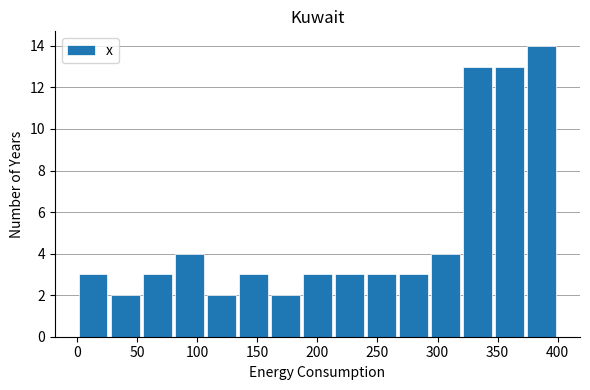

Reading left to right, list every bar in this chart as the range it spans on the x-axis followed by its height. Neither the bar edges nor the heights are printed on the chart, so give them approximately, as read against the axes.

0 to 25: 3
25 to 55: 2
55 to 80: 3
80 to 105: 4
105 to 135: 2
135 to 160: 3
160 to 185: 2
185 to 215: 3
215 to 240: 3
240 to 265: 3
265 to 295: 3
295 to 320: 4
320 to 345: 13
345 to 375: 13
375 to 400: 14